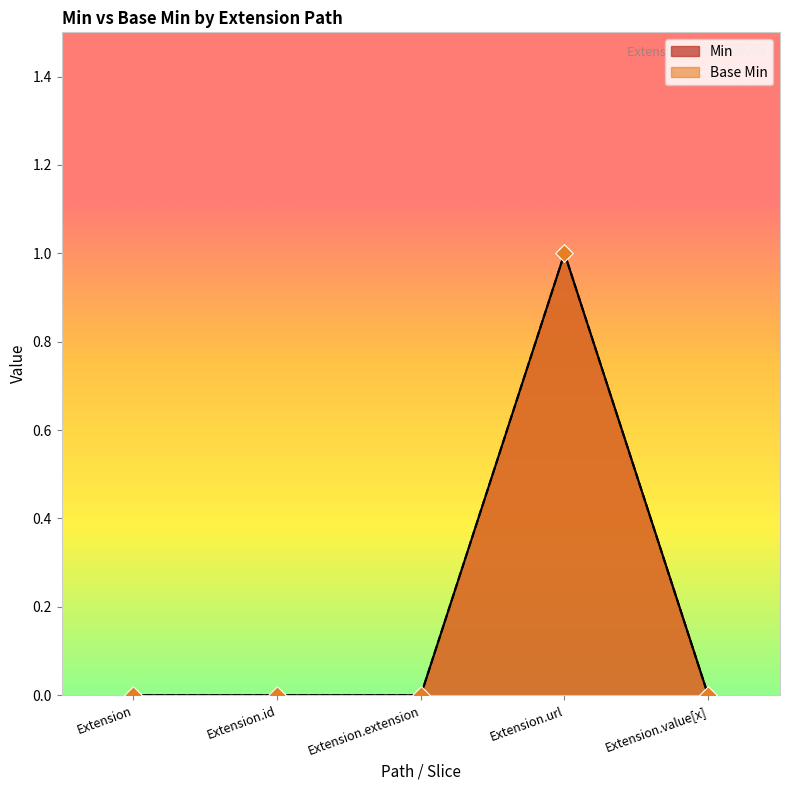

At which category is the sum across all series the highest?

Extension.url